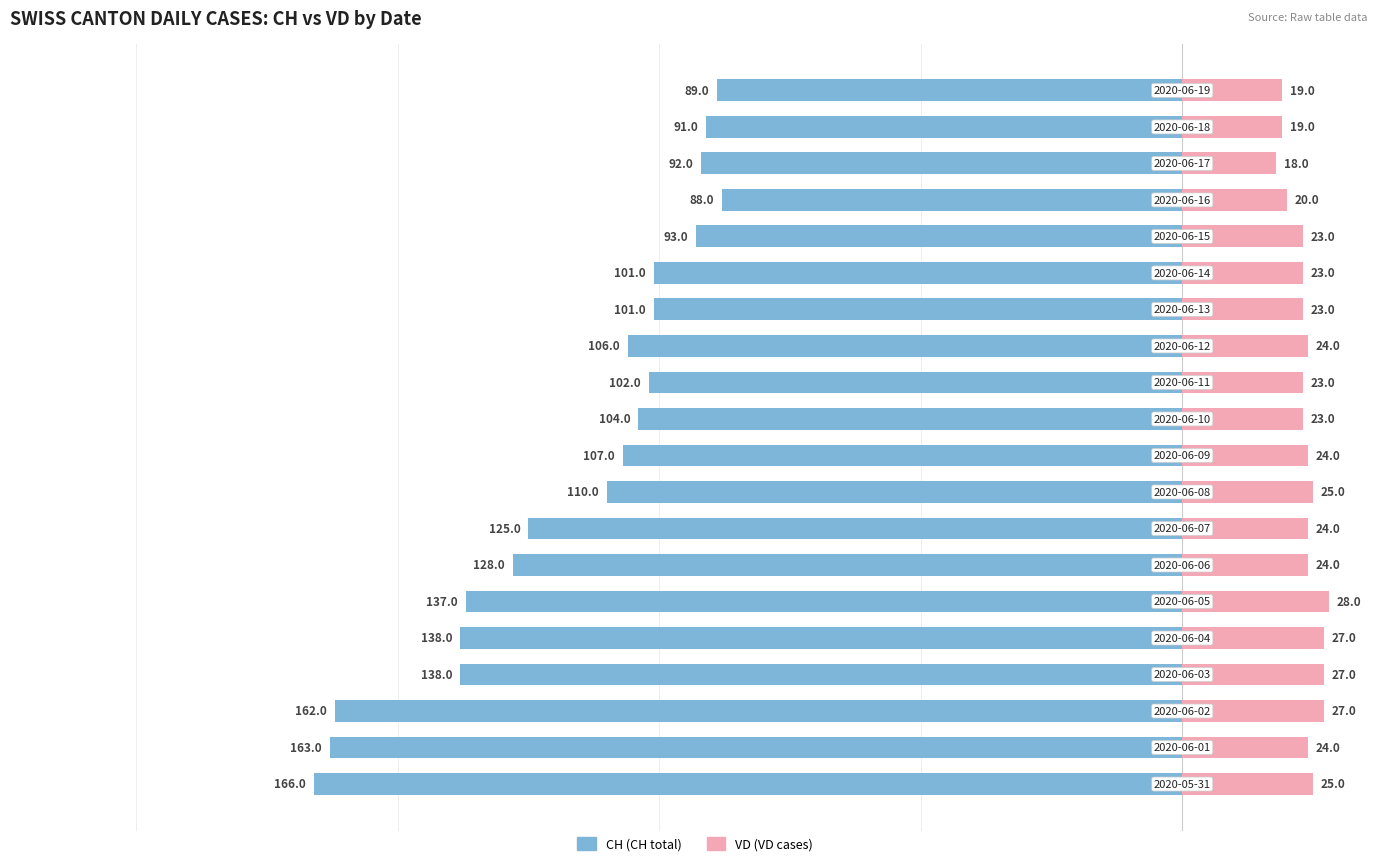

The VD series shows 15 at 6. True or false?

False